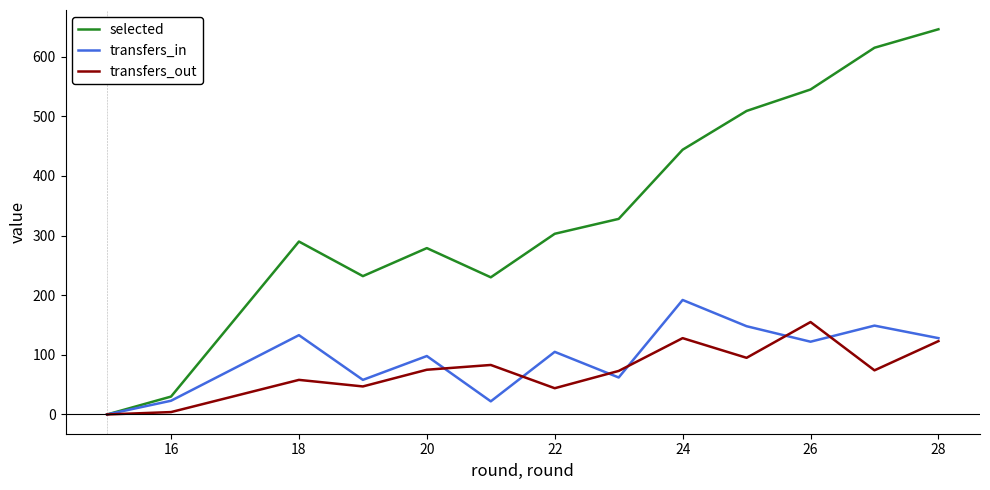

Is this an area chart (filled region under the line)?

No